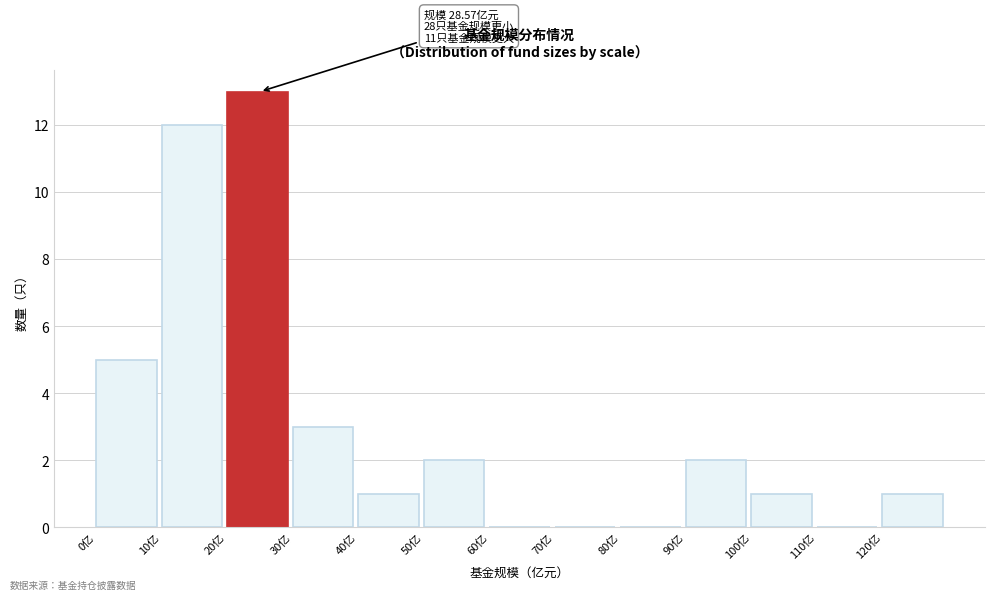

Which range on the x-axis has the tallest bar?

20 to 30